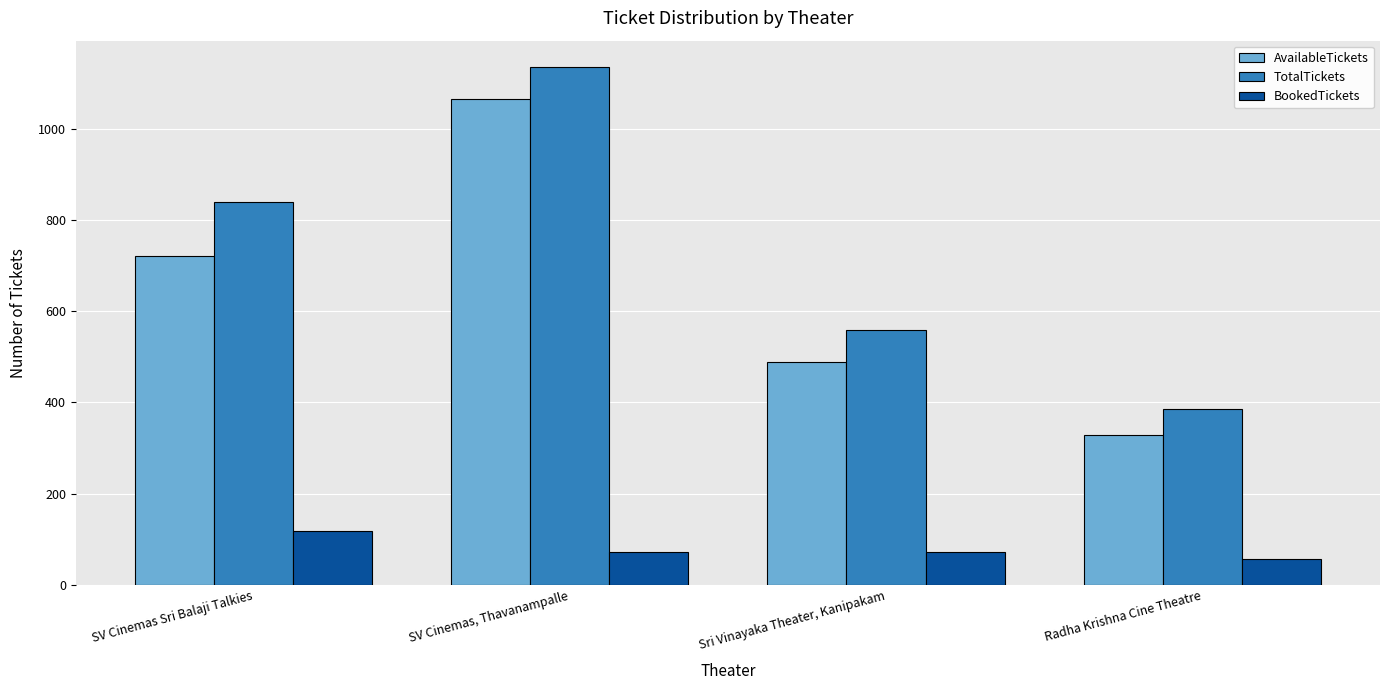

At which label is TotalTickets closest to 761?

SV Cinemas Sri Balaji Talkies